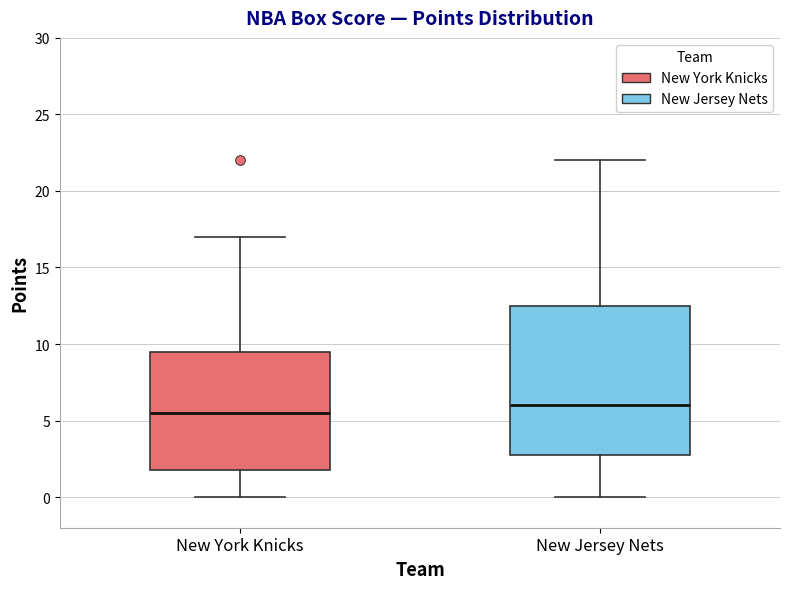

Where does the upper whisker of the box for New York Knicks end on the y-axis? The values are not printed on the chart, so give them approximately, as read against the axis.

17.0